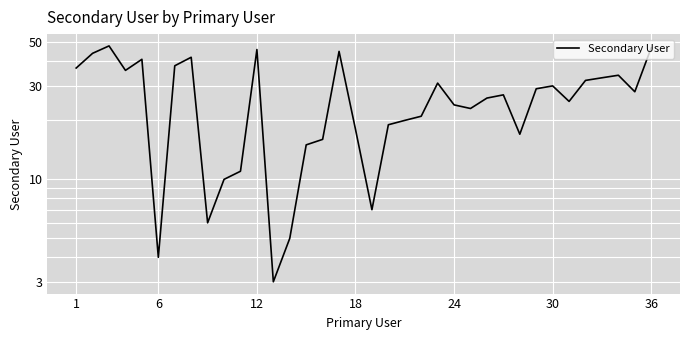

How many points are higher than both their immediate neighbors (excluding endpoints)?

9